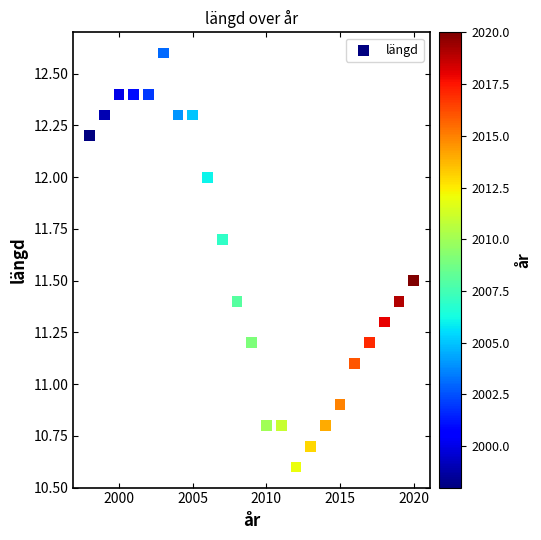

What is the range of X values (max minus min)?

22.0